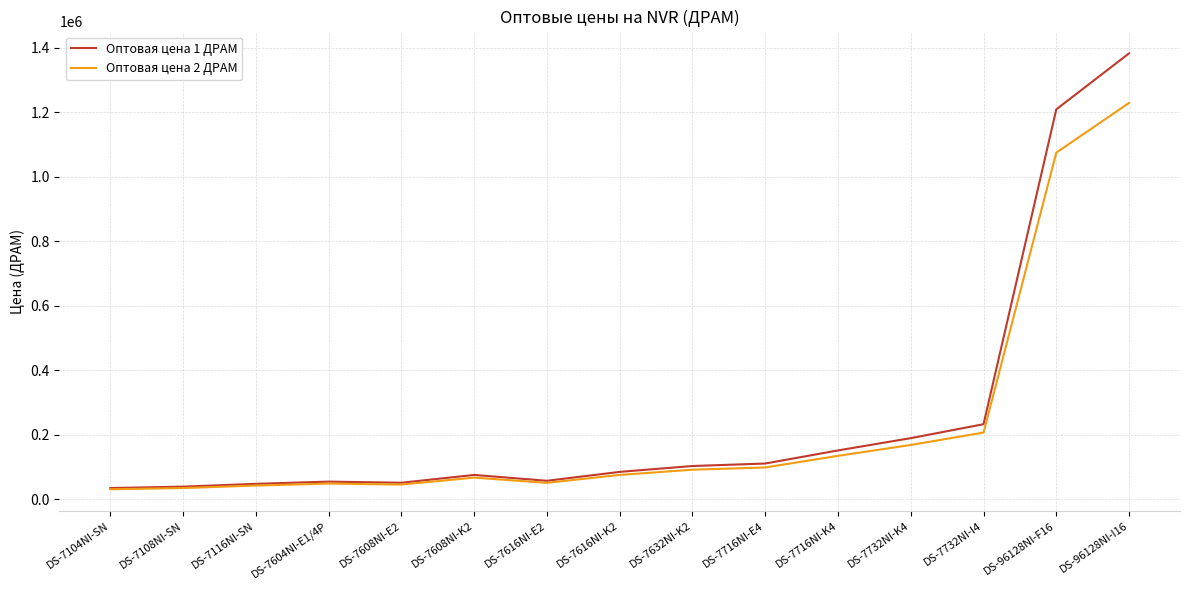

Rank the series by their maximum value, from highest to lowest.

Оптовая цена 1 ДРАМ, Оптовая цена 2 ДРАМ